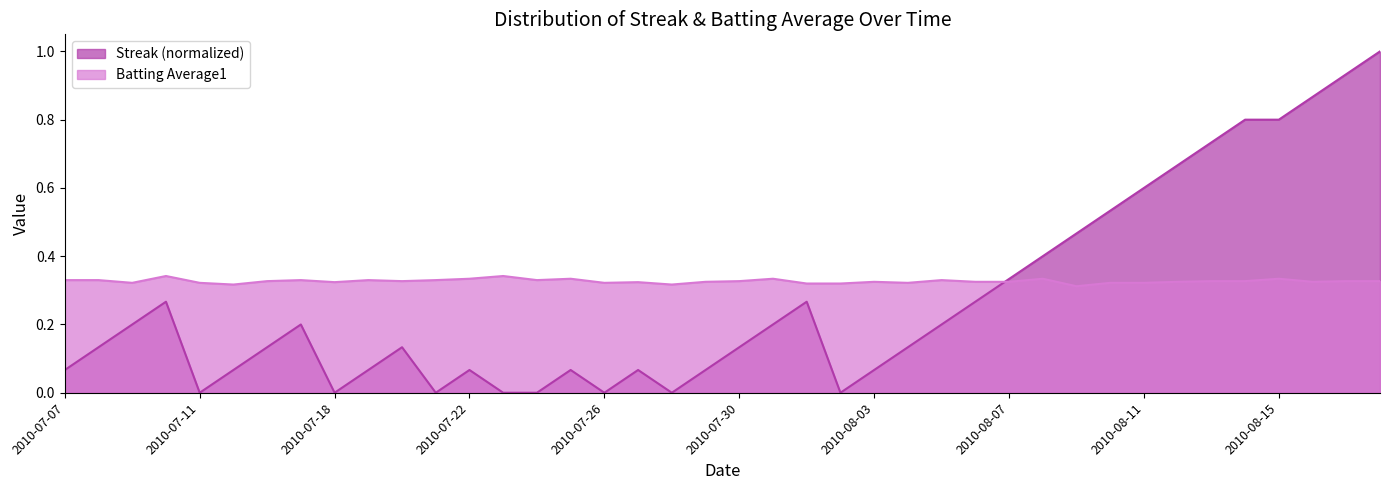

What is the total value across all series at 2010-07-25?

0.4